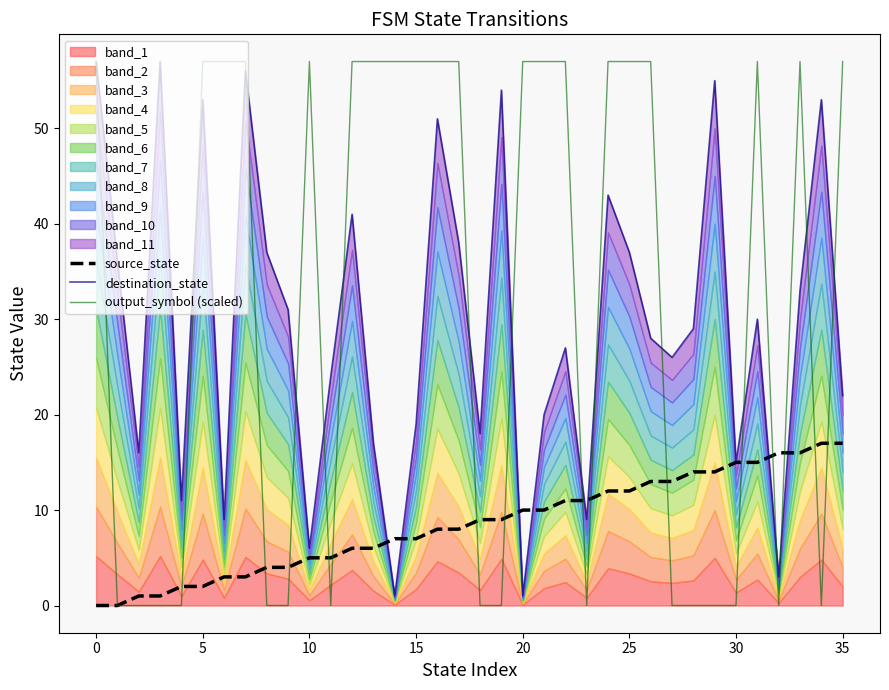

What is the maximum value for source_state?

17